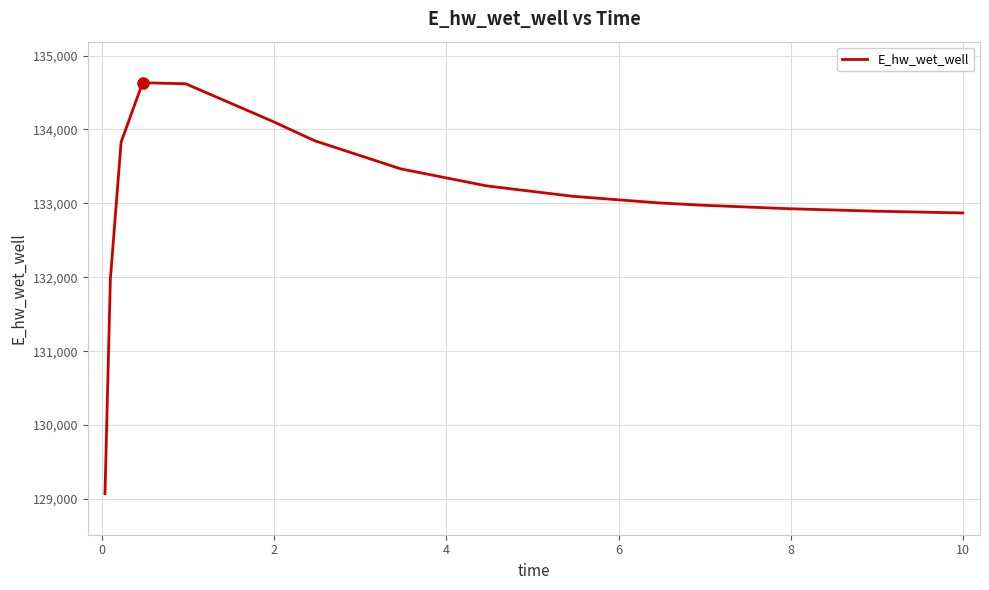

What is the smallest value displayed?

129071.8